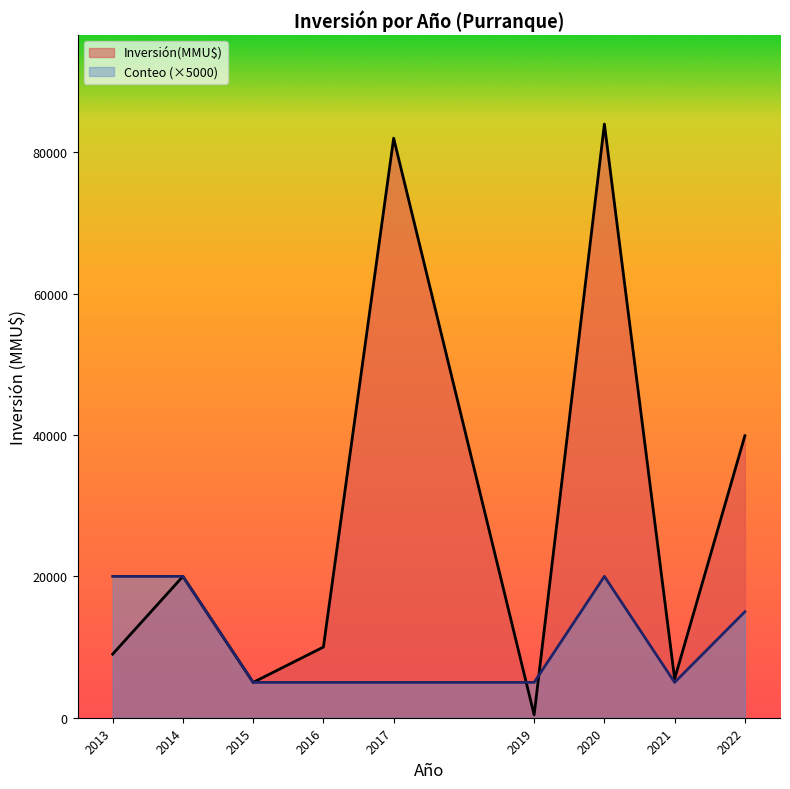

What is the difference between the highest and lowest values at 2022?

24900